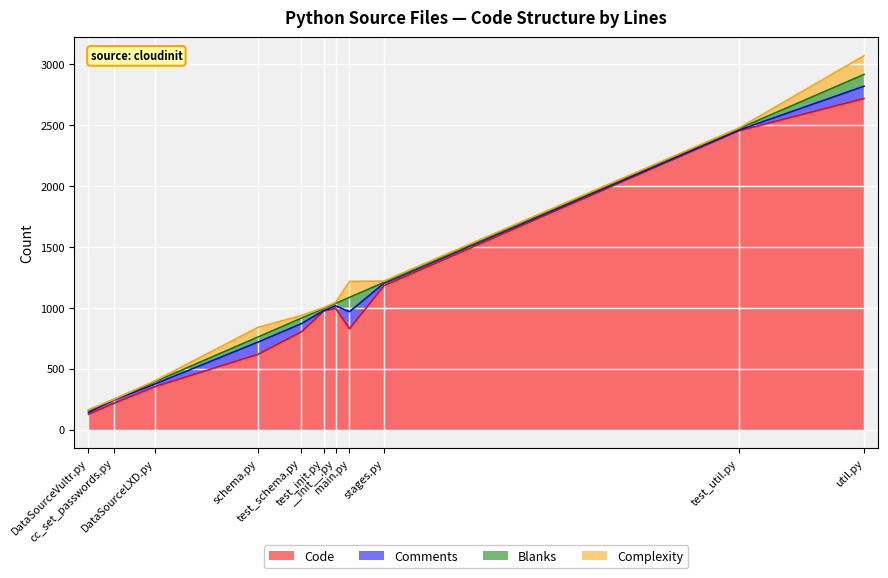

True or false: Blanks has a value of 7 at stages.py.

True